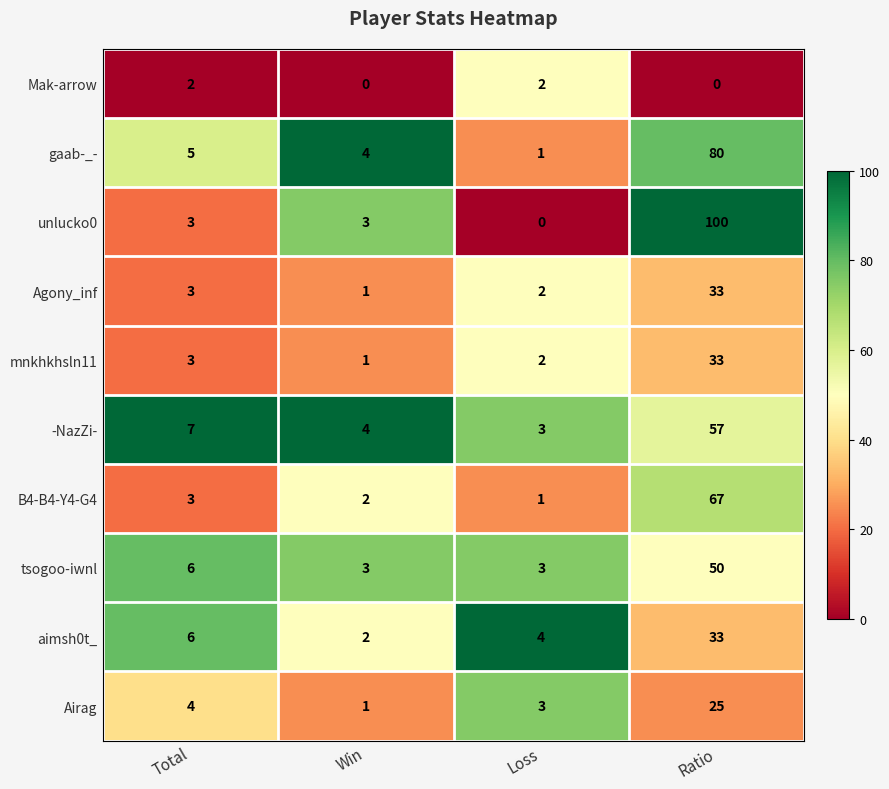

What is the spread (max minus min) of values at Win?

4